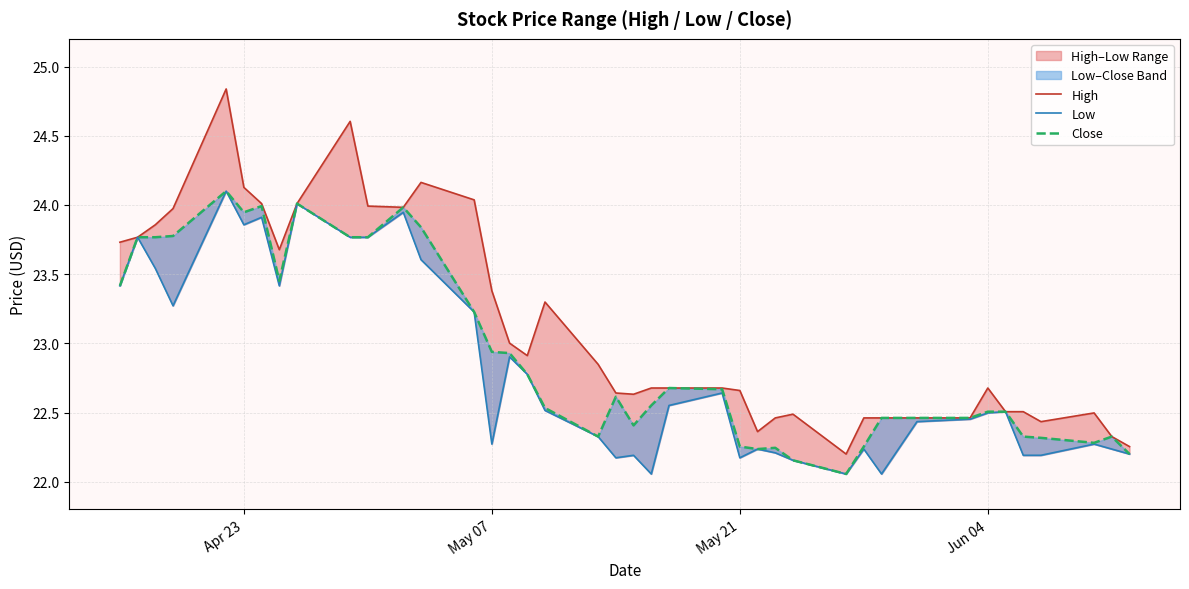

What is the difference between the maximum and second lowest values in the Close series?

1.9